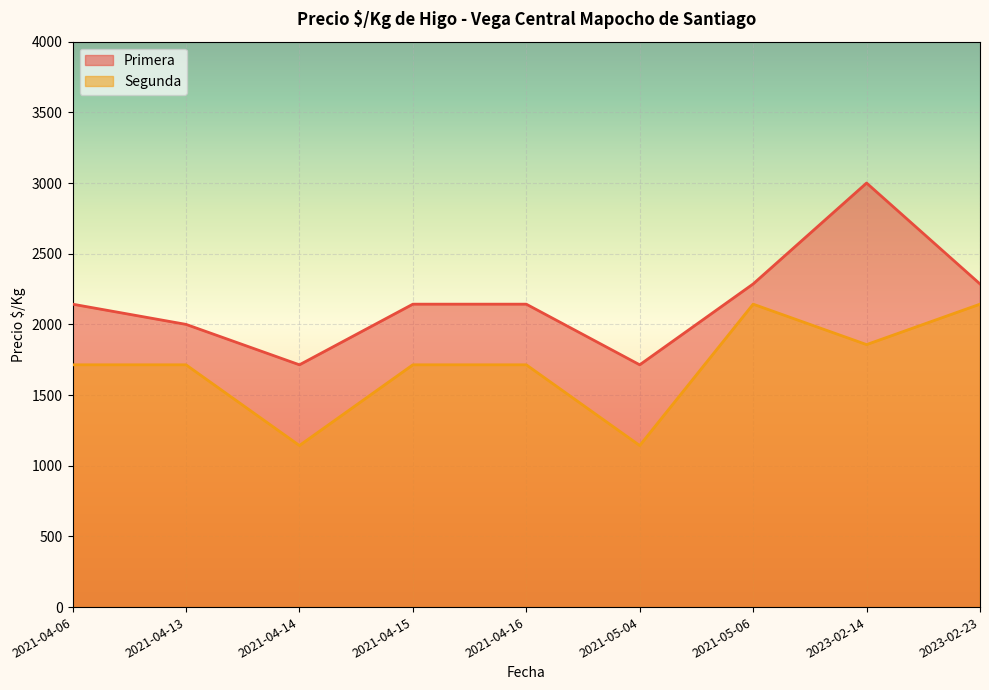

What is the label of the 2nd point from the right?

2023-02-14